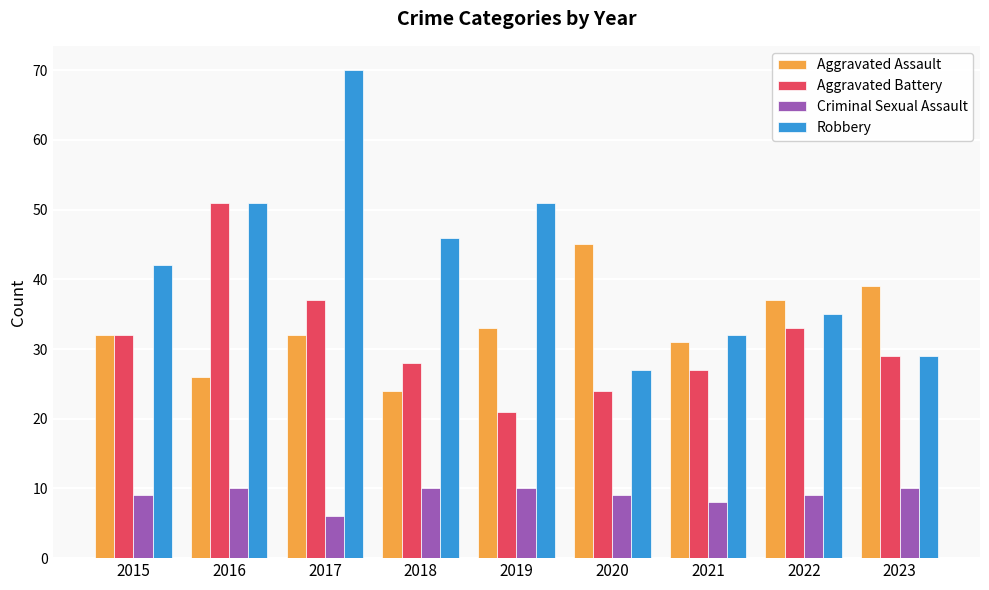

Which series changed the most between 2019 and 2021?

Robbery